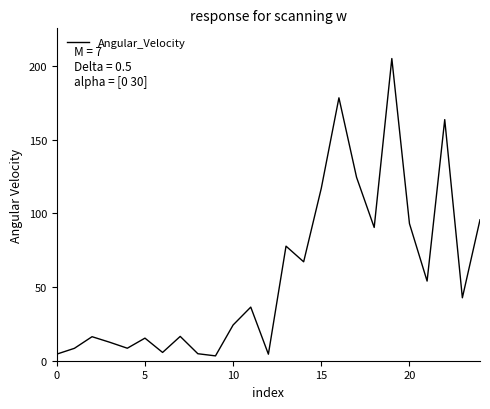

What is the value of the 17th point from the left?

178.5